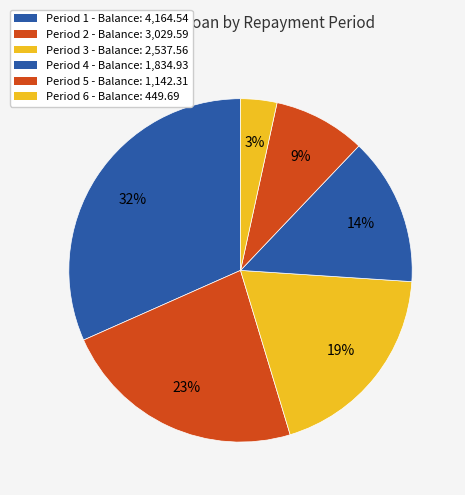

Count the number of slices in the pie.

6